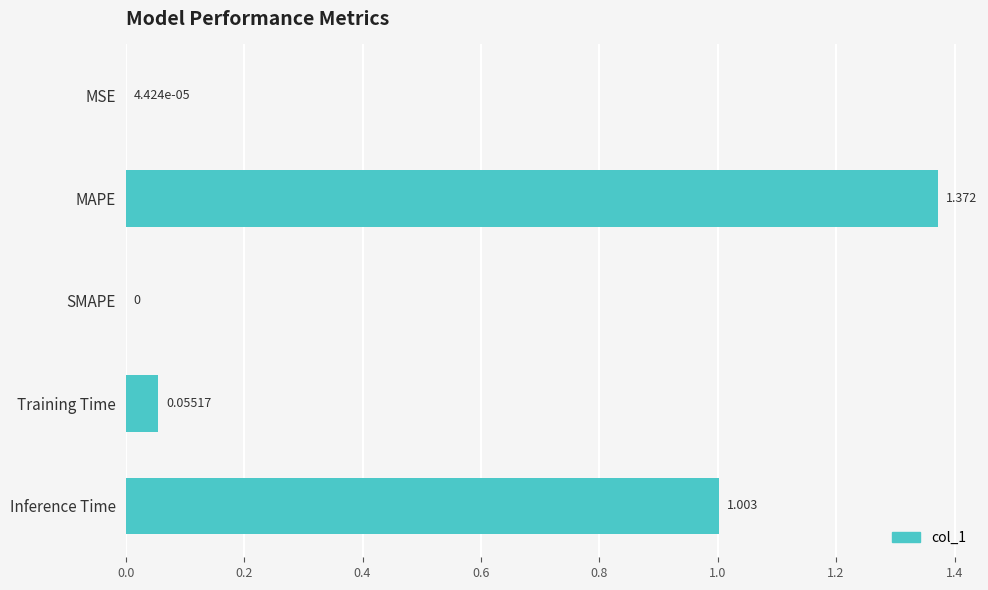

Where is the data nearest to the value 0?

SMAPE